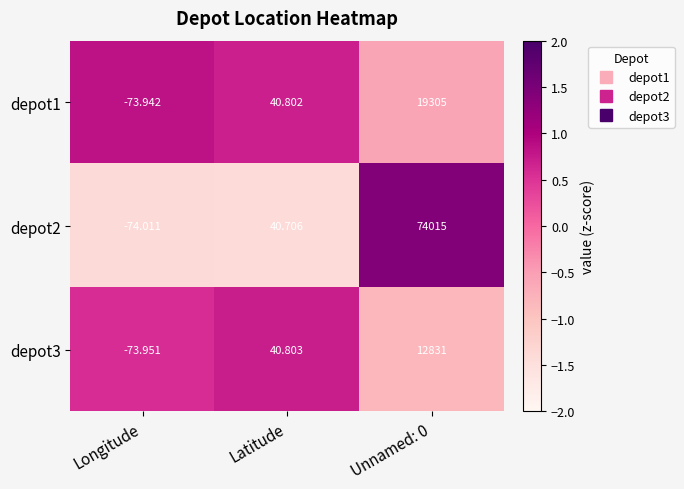

Which category has the highest value across all series?

Unnamed: 0